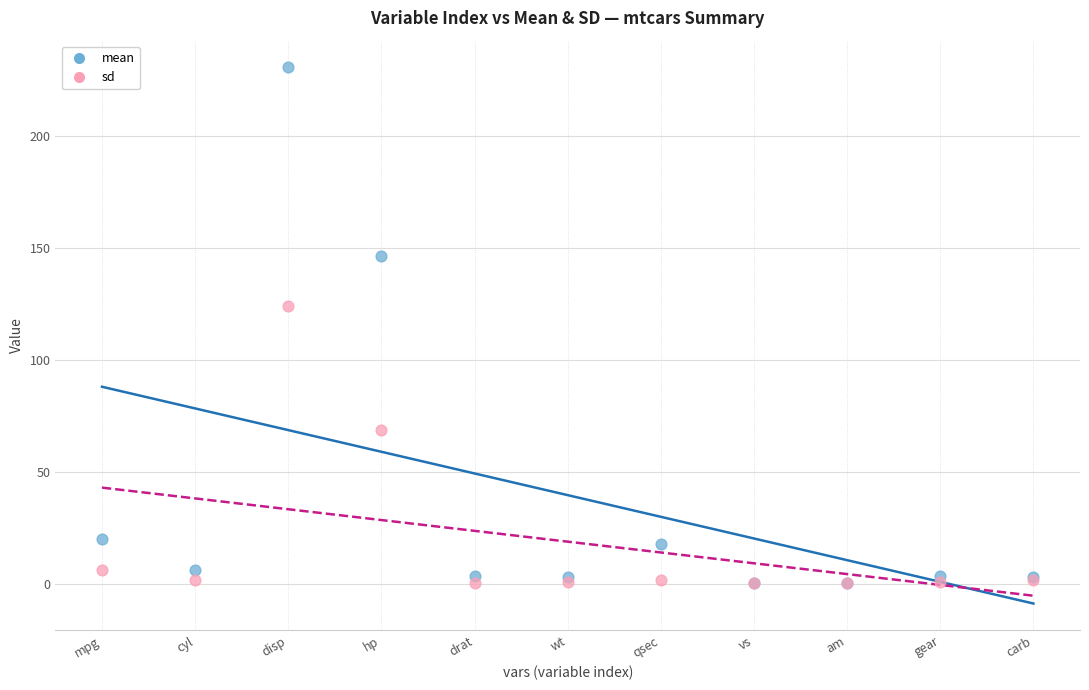

In the sd series, what Y value is closest to 62?

68.6